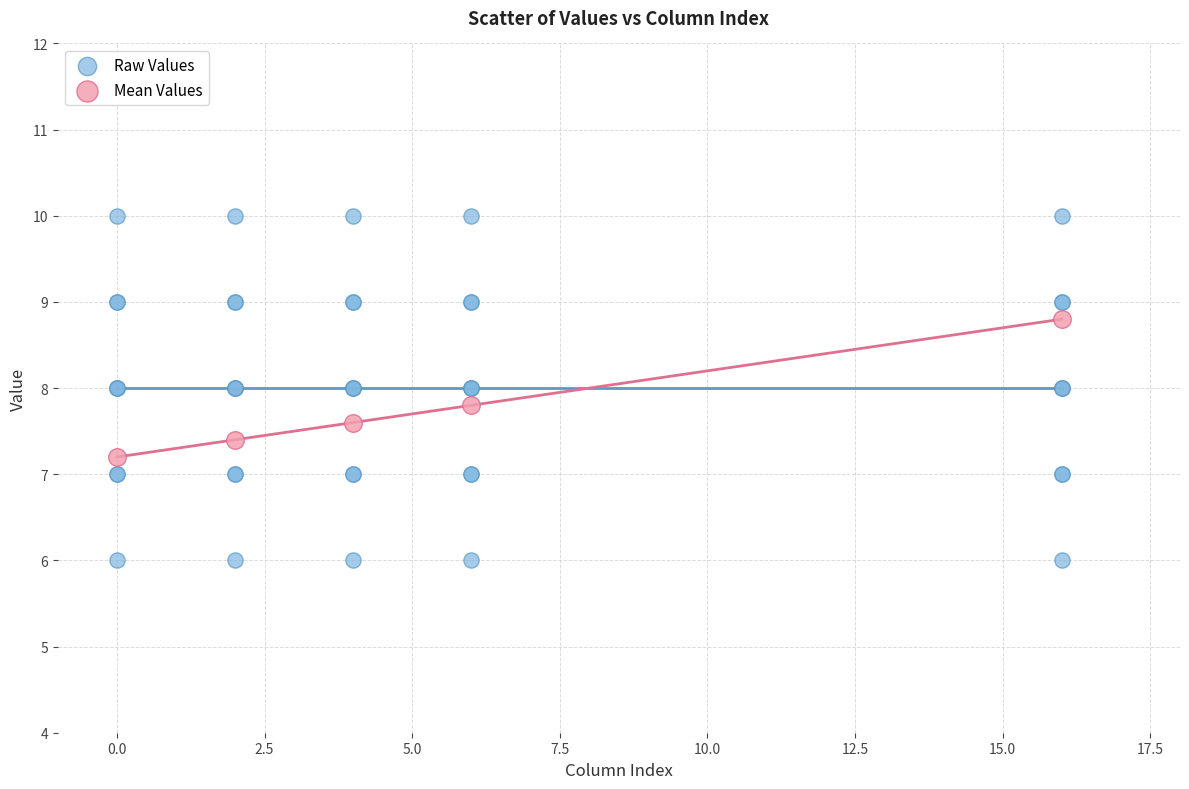

Which series has the widest spread of Y values?

Raw Values